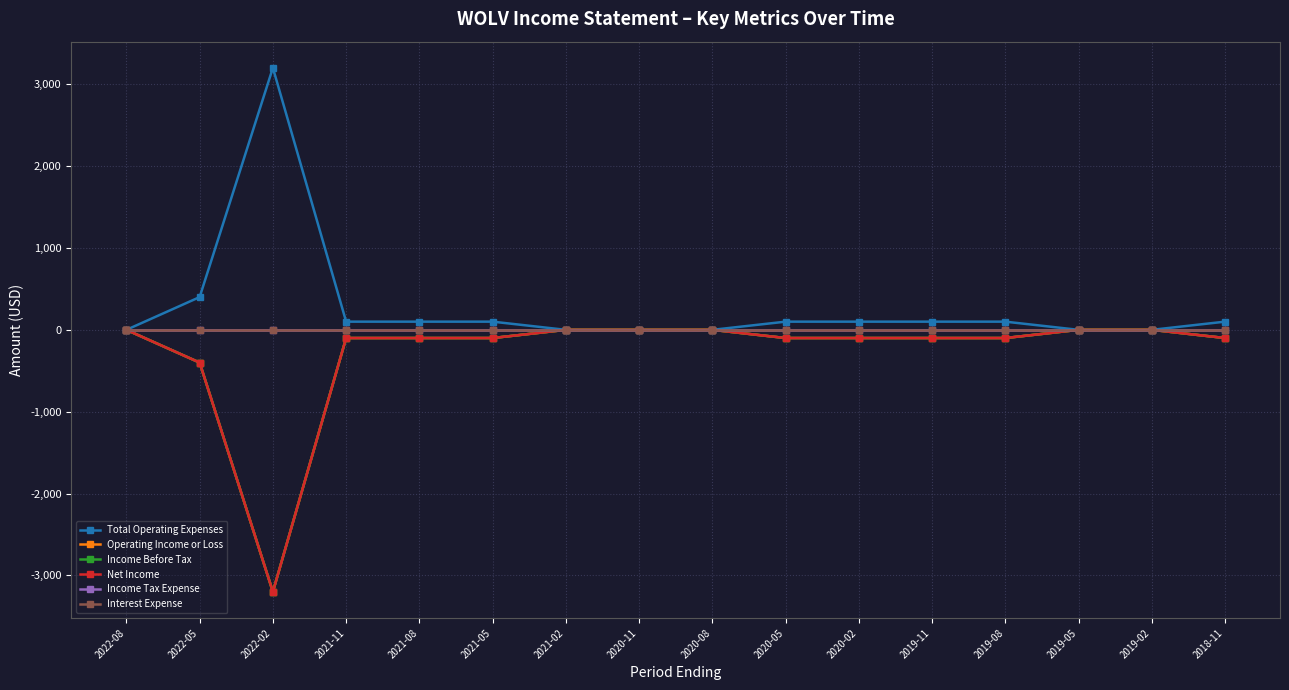

Does the chart have visible grid lines?

Yes